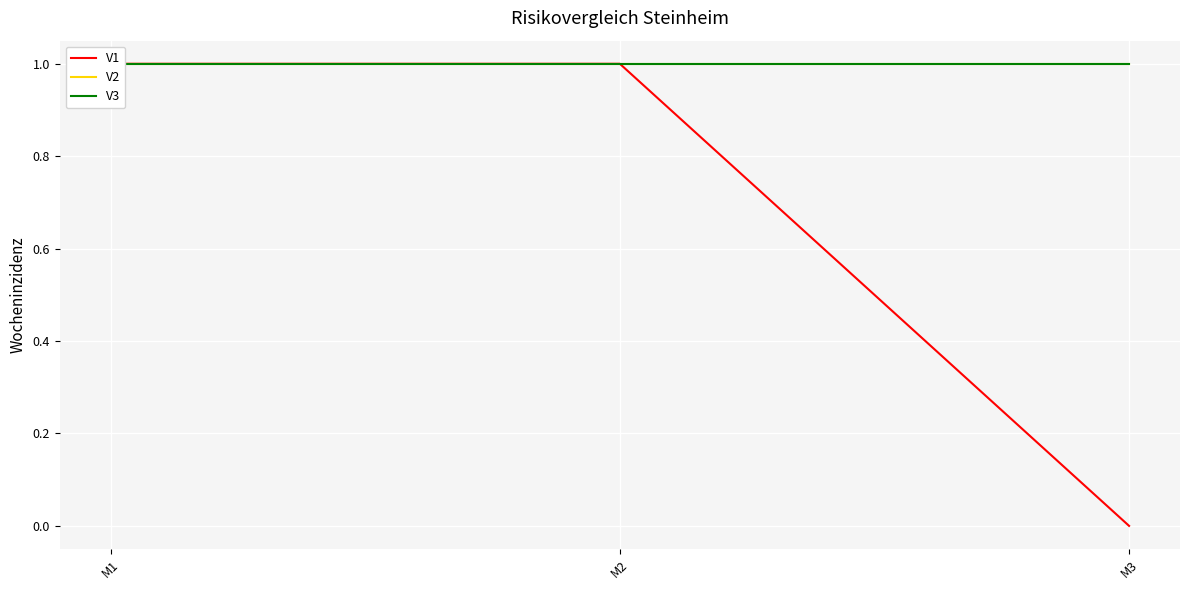

Reading left to right, extract all data points from this chart.

V1: 1	1	0
V2: 1	1	1
V3: 1	1	1